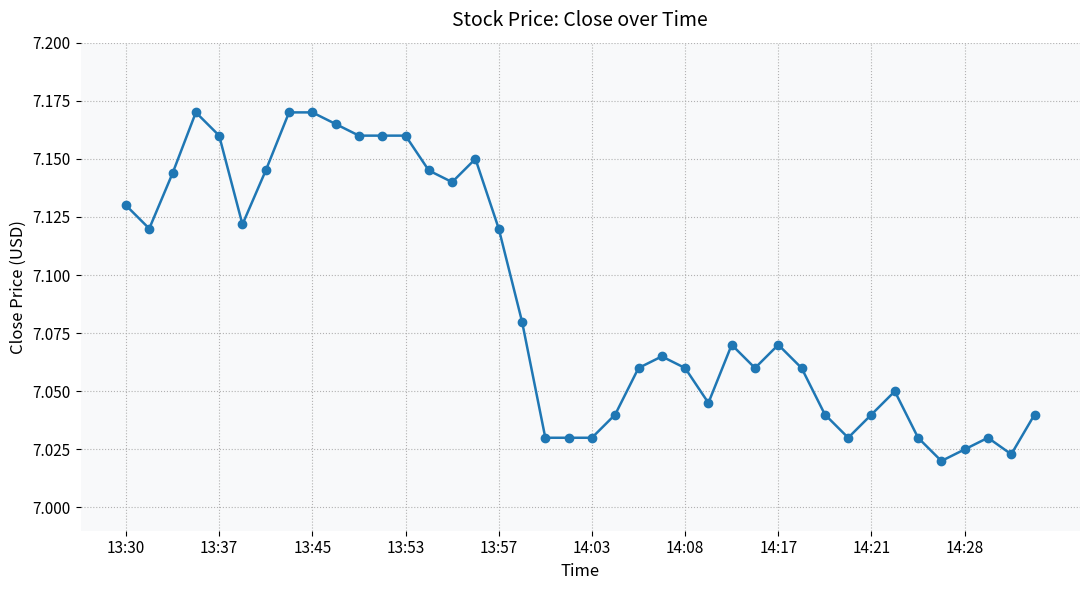

What is the sum of all values?

283.6